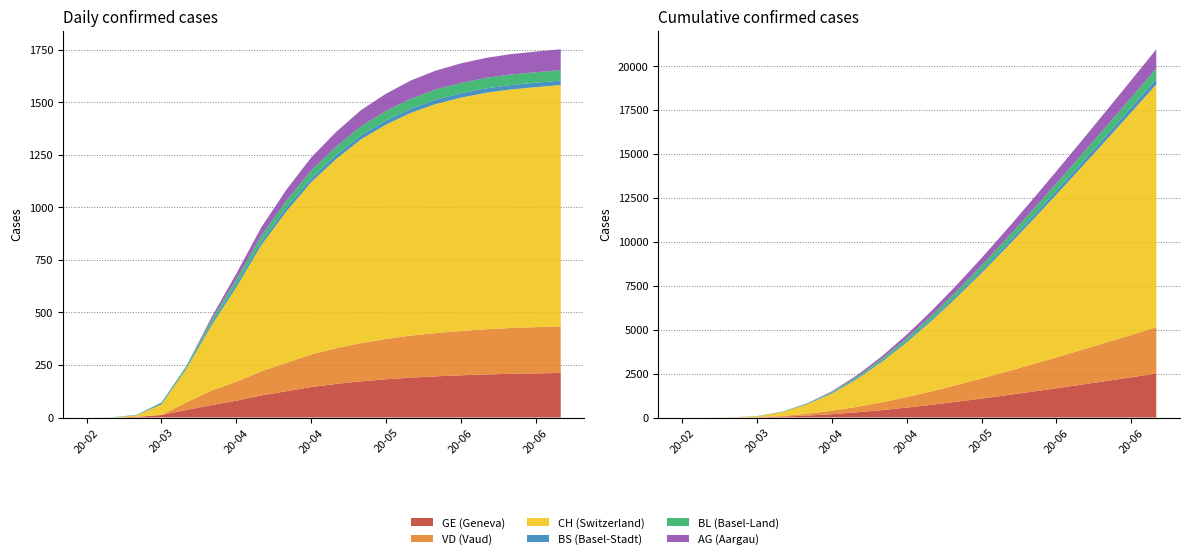

Reading right to left, what are all the values shown in this chart?

CH: 1148	1142	1135	1125	1110	1090	1060	1020	970	900	820	720	600	450	309	160	51	7	0	0
GE: 212	210	208	205	201	196	190	182	172	160	145	125	105	80	59	36	12	3	0	0
BS: 21	21	21	21	21	21	20	20	19	19	18	18	17	16	12	7	7	1	1	0
BL: 50	50	50	50	49	48	47	45	43	40	37	33	28	22	15	7	2	2	0	0
AG: 99	98	97	95	93	90	87	82	77	70	62	52	40	27	12	0	0	0	0	0
VD: 222	220	218	215	211	206	200	192	182	170	155	135	115	90	69	36	0	0	0	0